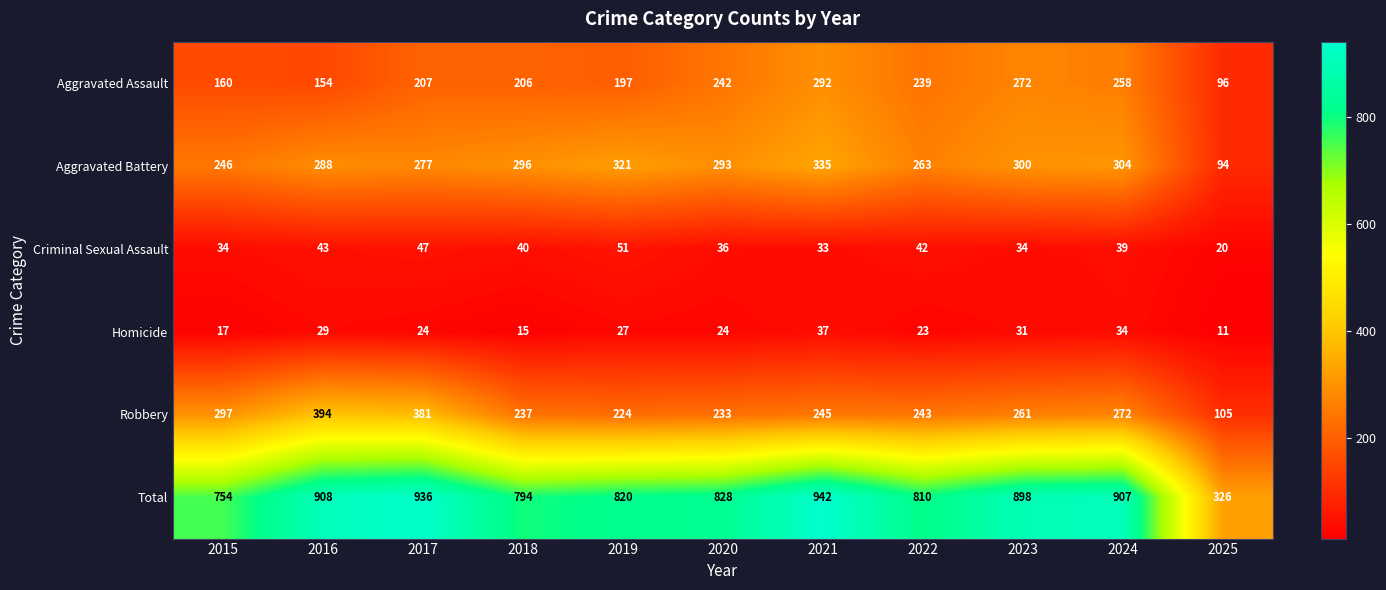

The value of Total at 2016 is 908. True or false?

True